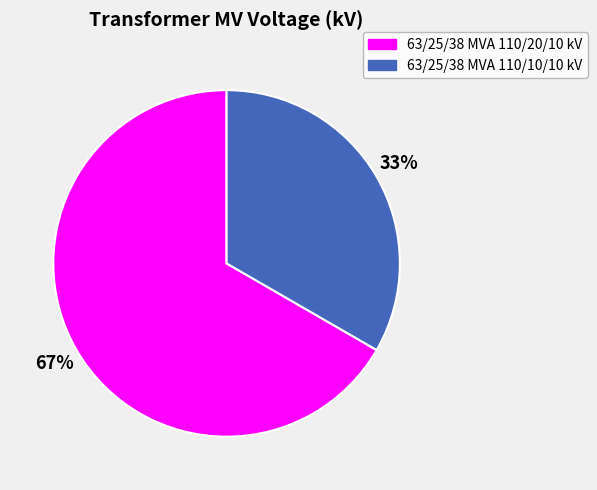

The 63/25/38 MVA 110/20/10 kV slice represents 74% of the pie. True or false?

False